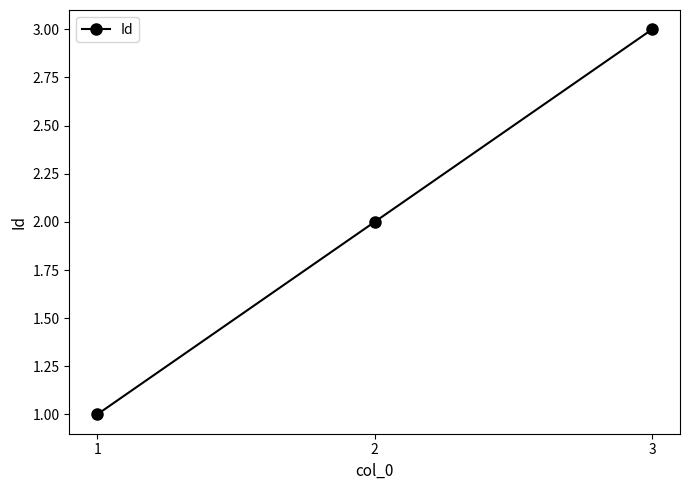

The value at 1 is 0. True or false?

False